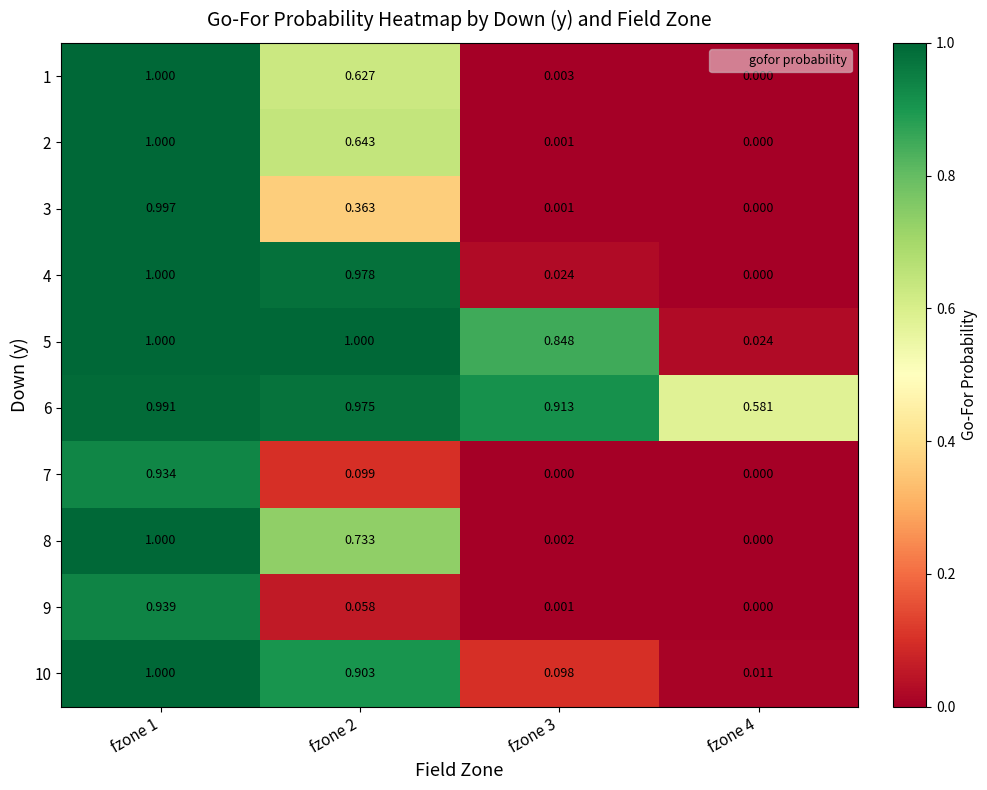

Is the value of 3 at fzone 4 greater than the value of 4 at fzone 1?

No